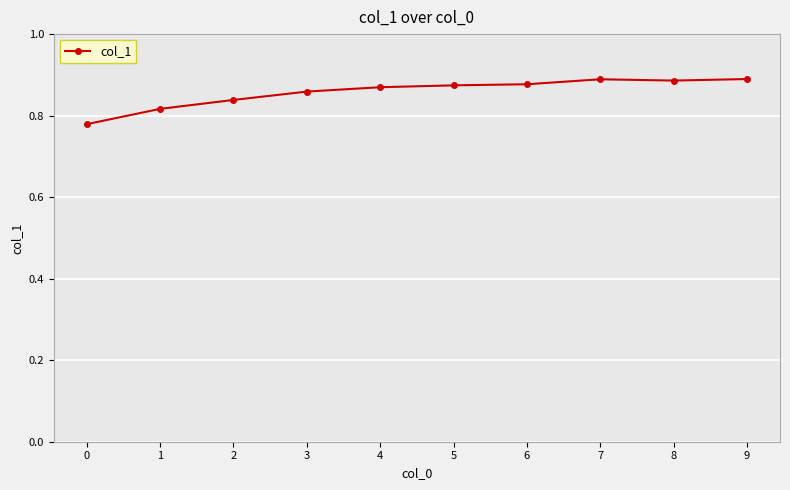

Which has a higher value, 4 or 0?

4